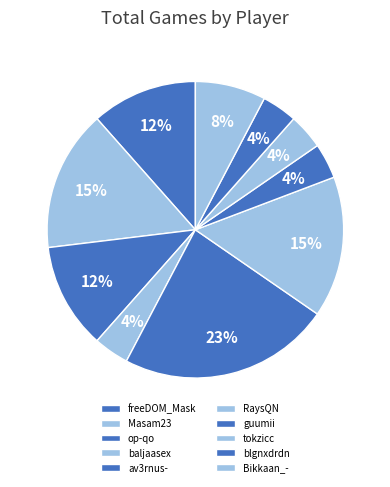

How many segments does this pie chart have?

10